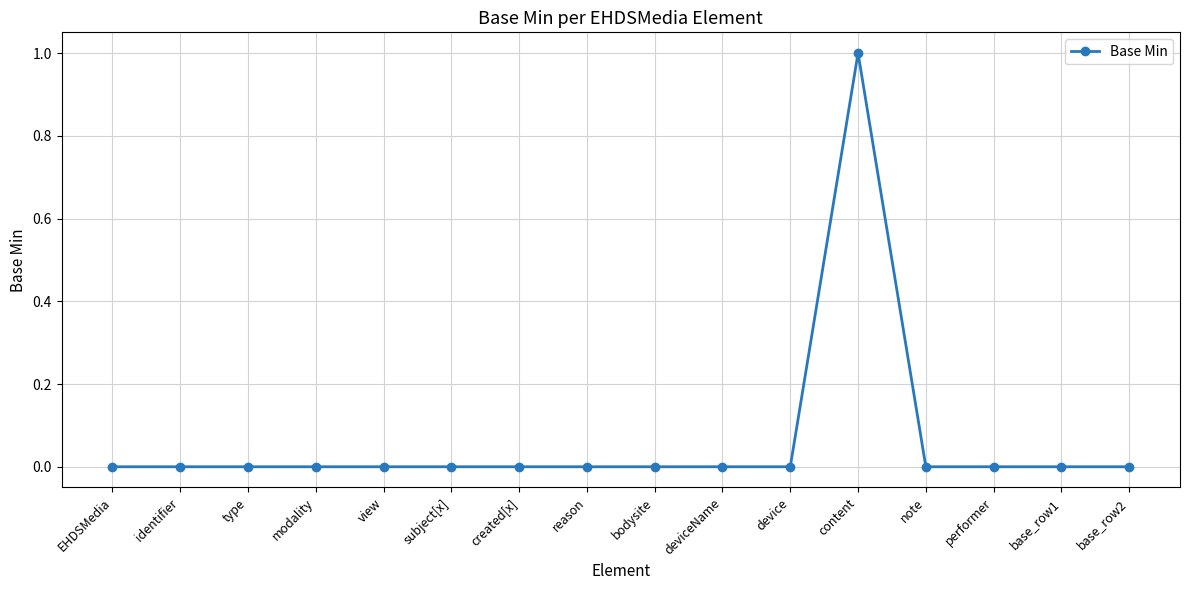

Which category has the highest value across all series?

content